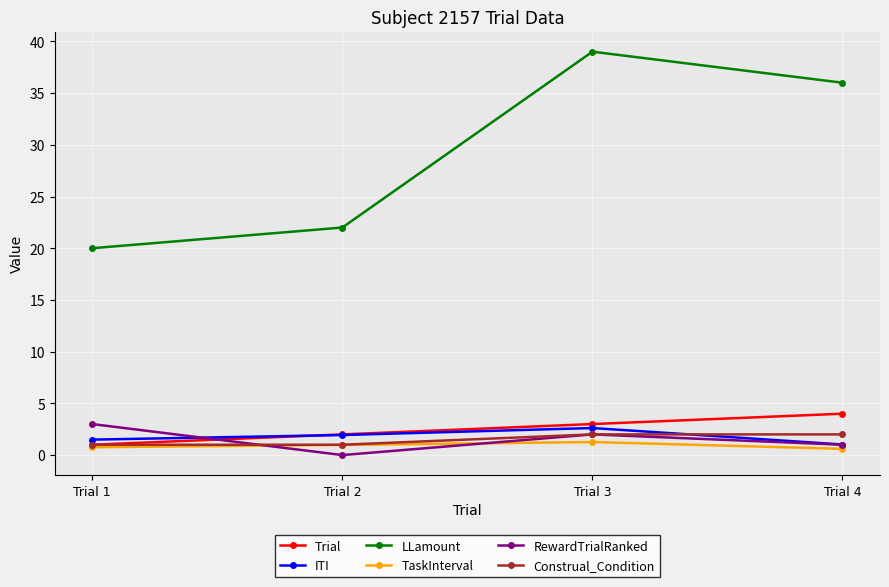

The value of RewardTrialRanked at Trial 3 is 2.0. True or false?

True